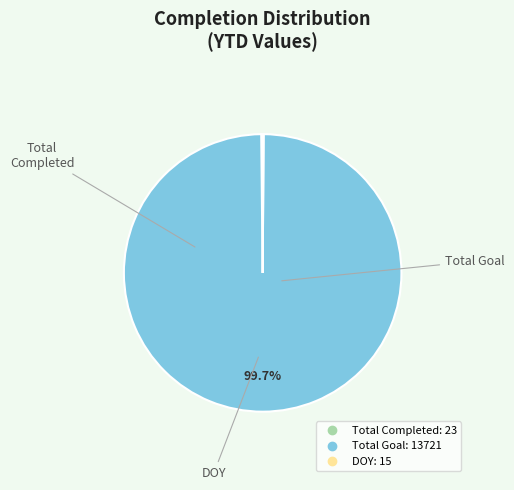

Is there a majority slice in this chart?

Yes